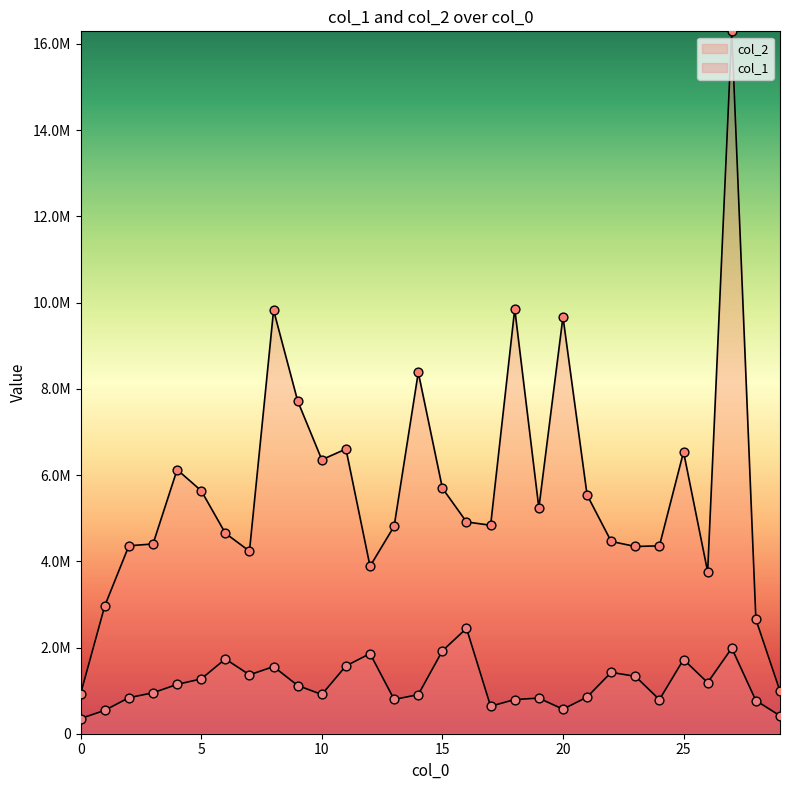

At how many categories does at least one series exceed 2151890?

28